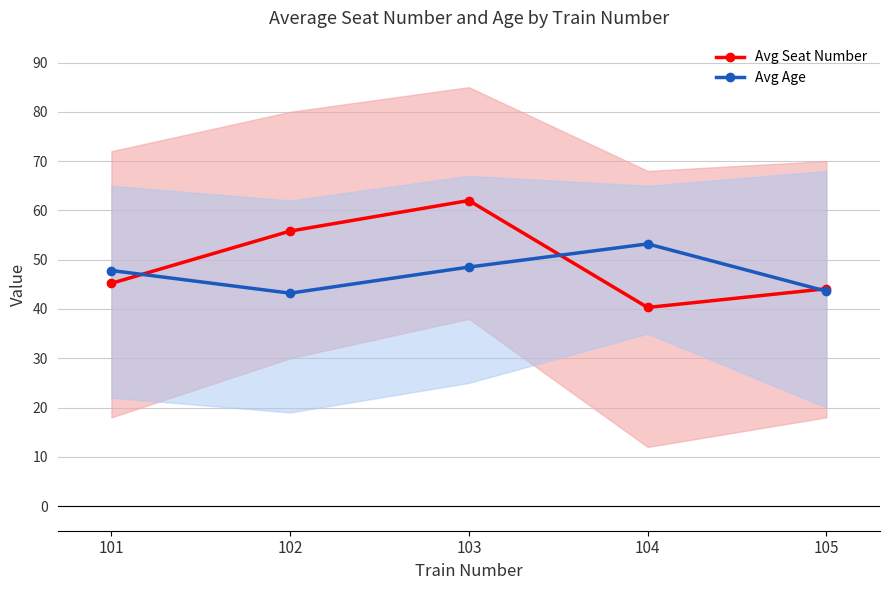

At which category does the chart reach its minimum across all series?

104